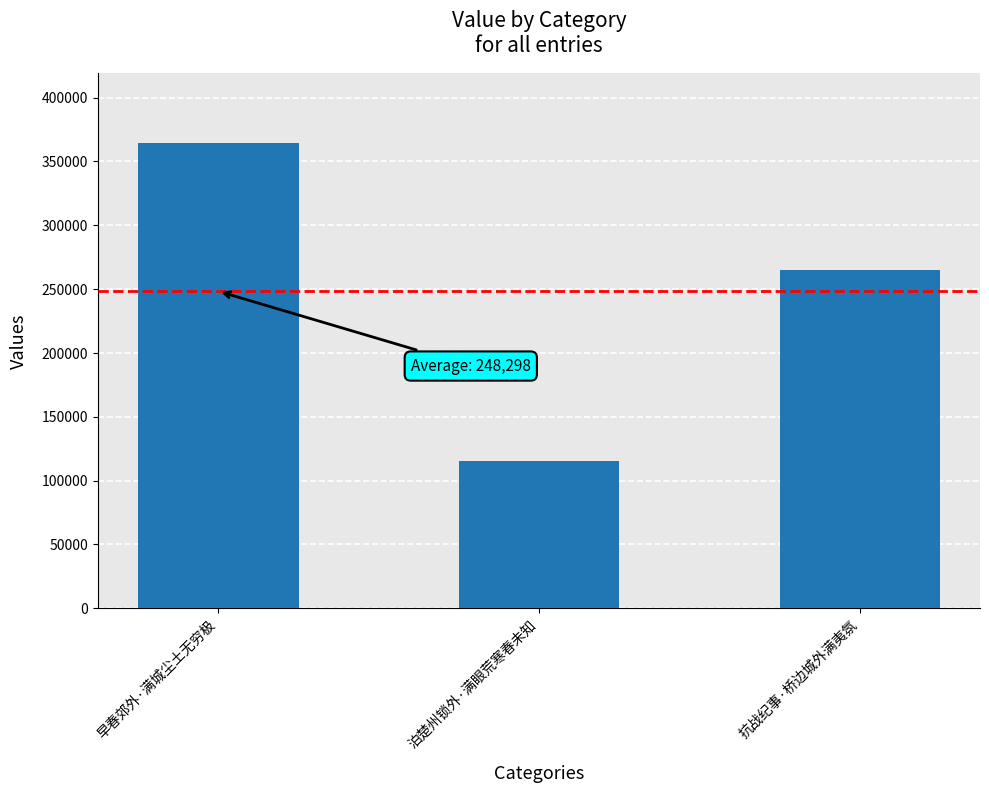

At which label does the data first exceed 264821?

早春郊外·满城尘土无穷极